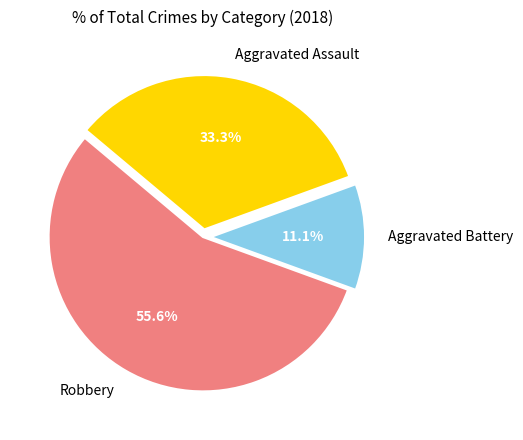

Does any single category account for the majority?

Yes